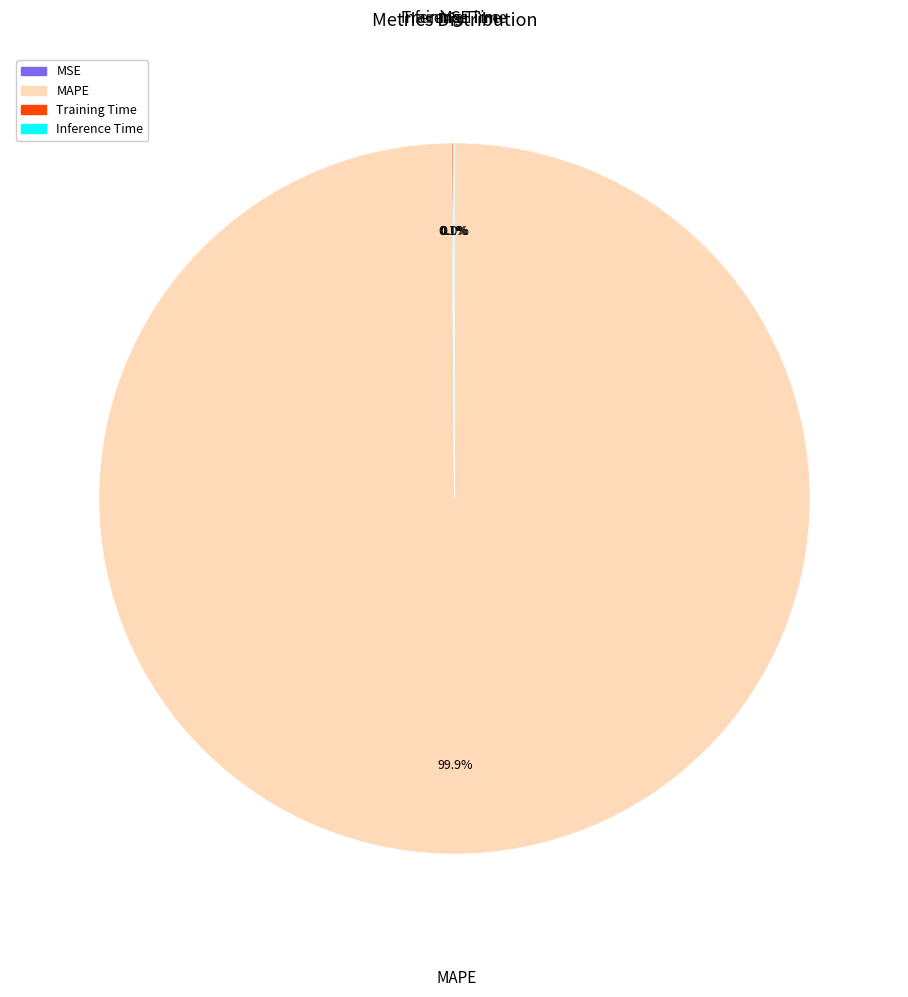

What is the largest slice in the pie chart?

MAPE